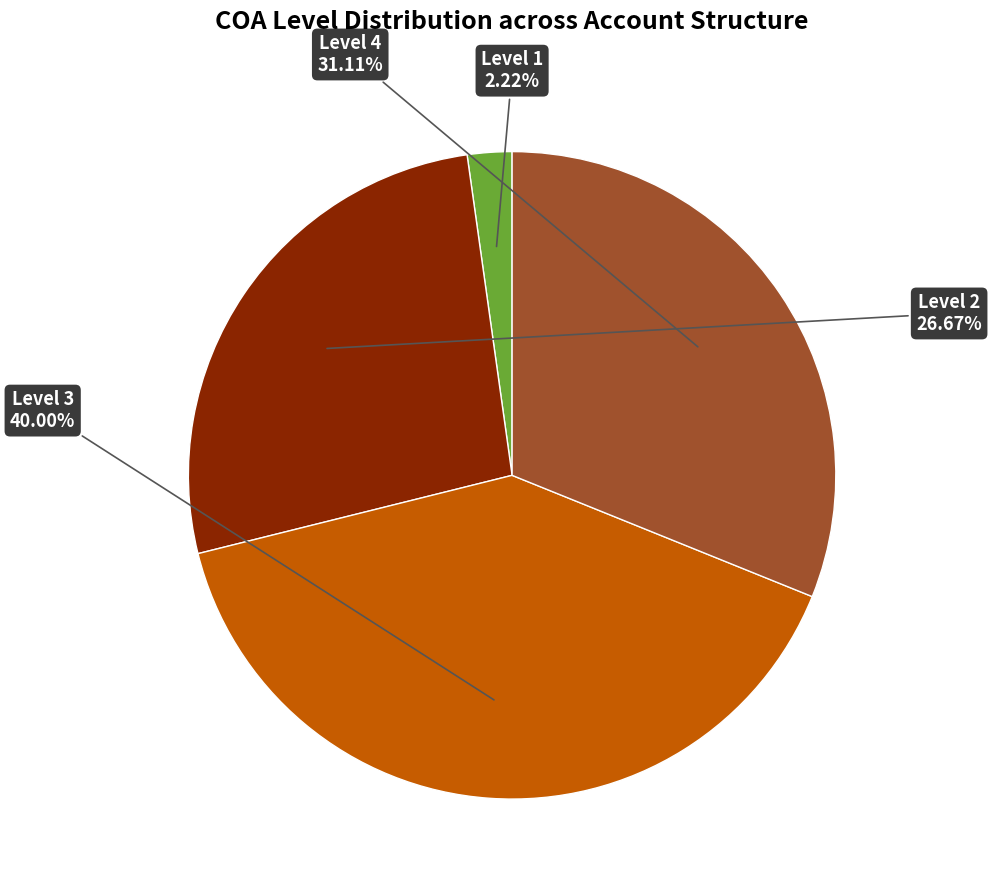

Rank the categories by value from highest to lowest.

Level 3, Level 4, Level 2, Level 1